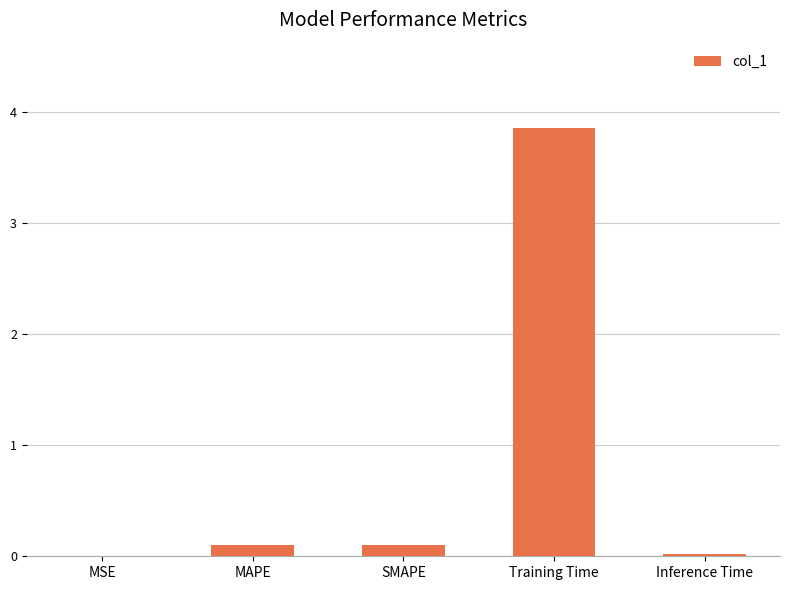

Which has a higher value, SMAPE or Training Time?

Training Time